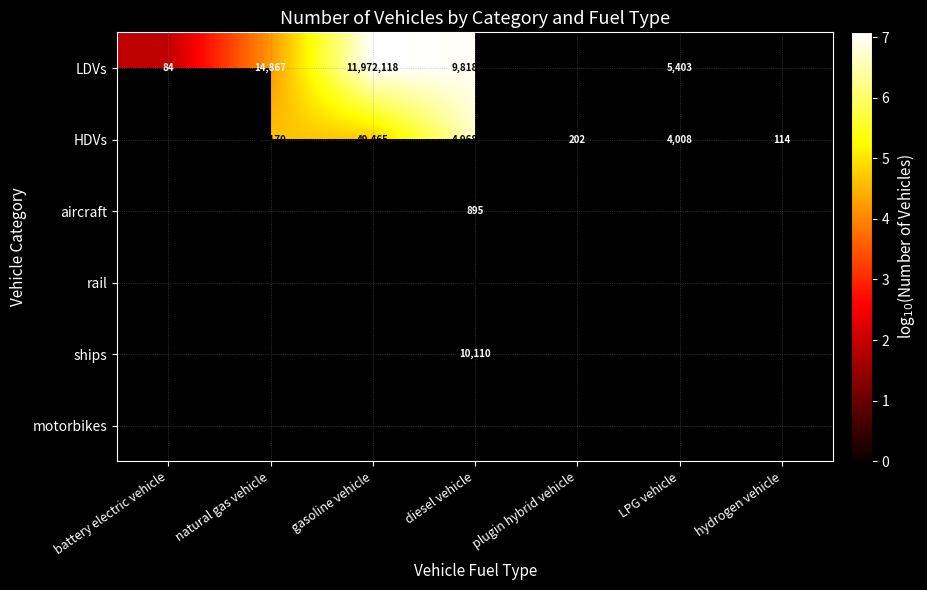

How many positive values does the HDVs series have?

6